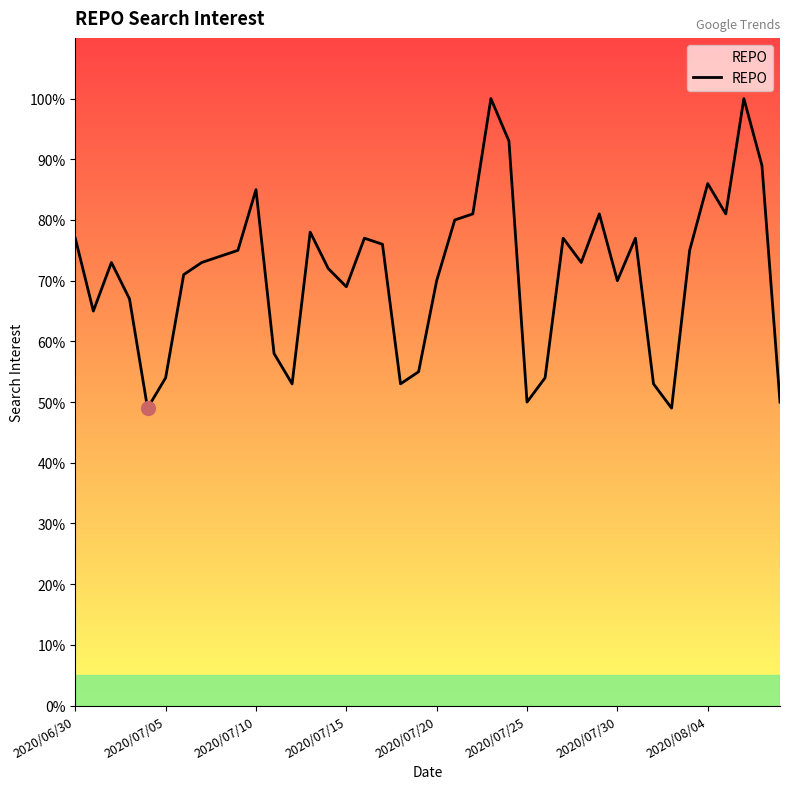

What is the difference between the maximum and minimum values?

51